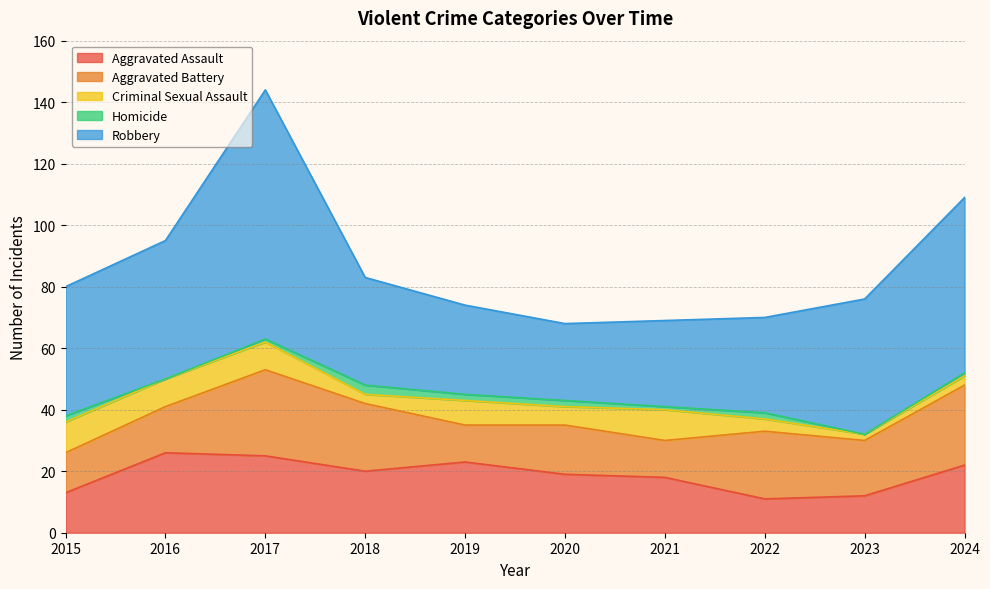

Does the chart have visible grid lines?

Yes